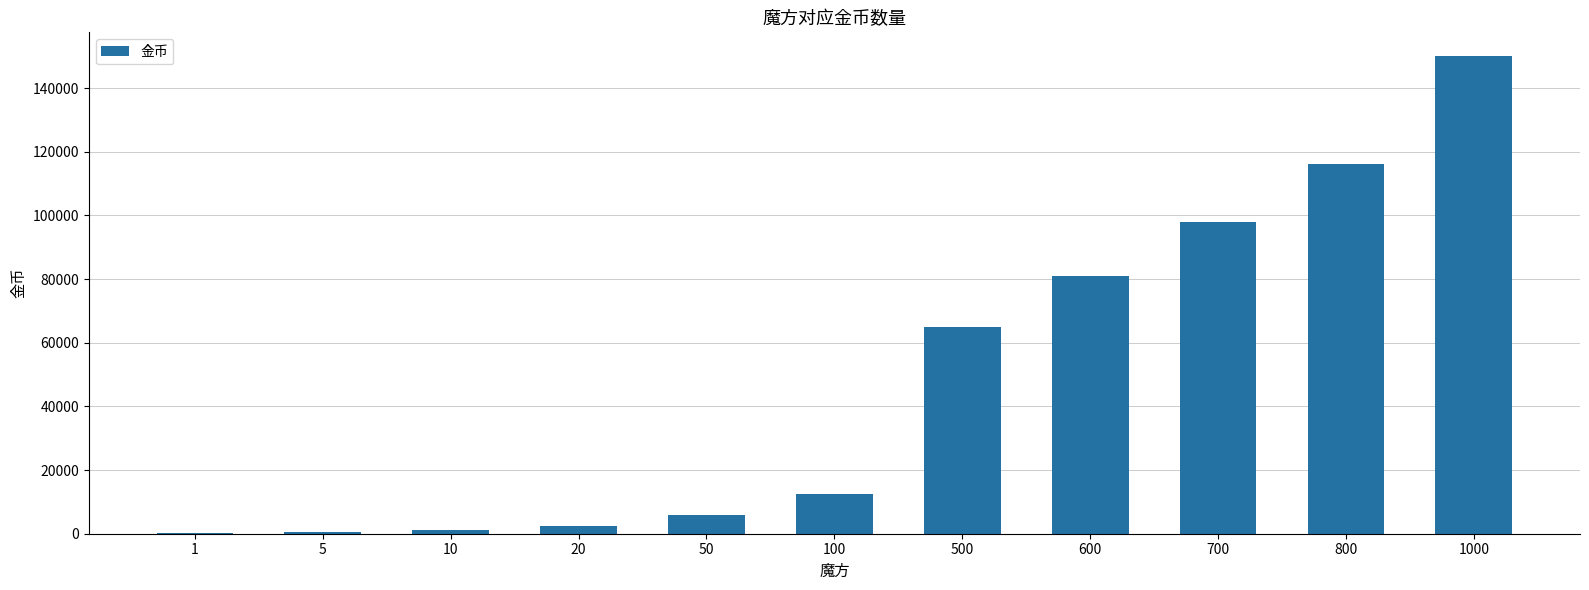

Which category has the highest value across all series?

1000